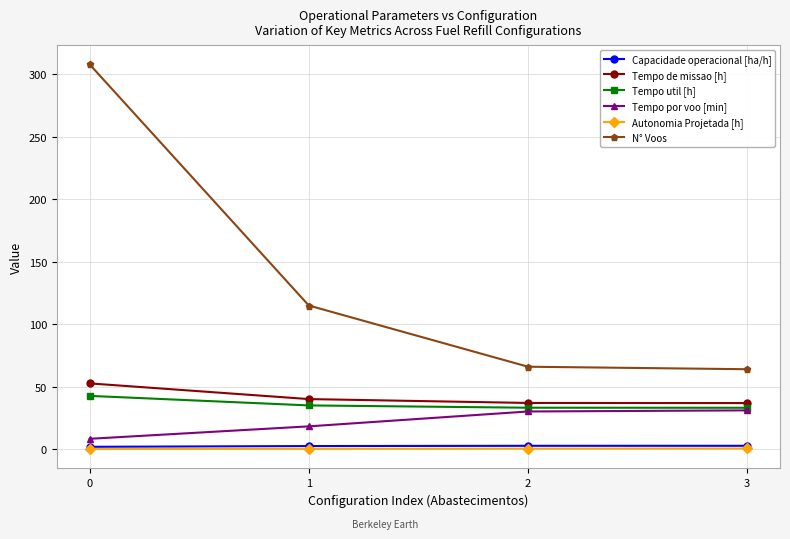

What is the difference between the highest and lowest values at 0?

307.9